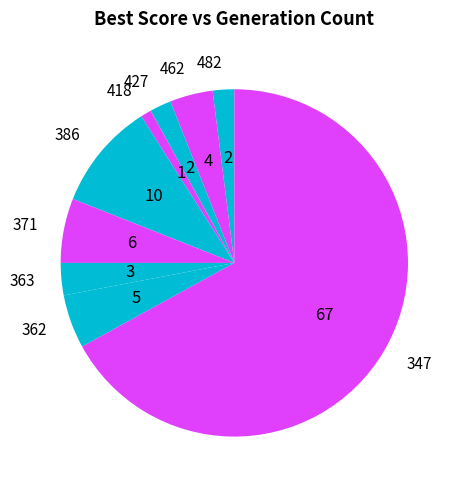

Is there a majority slice in this chart?

Yes